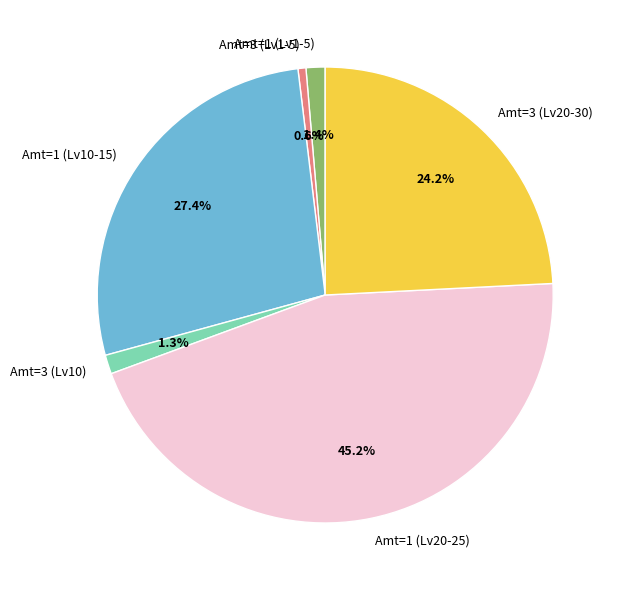

How much of the chart is everything except Amt=3 (Lv10)?

98.7%